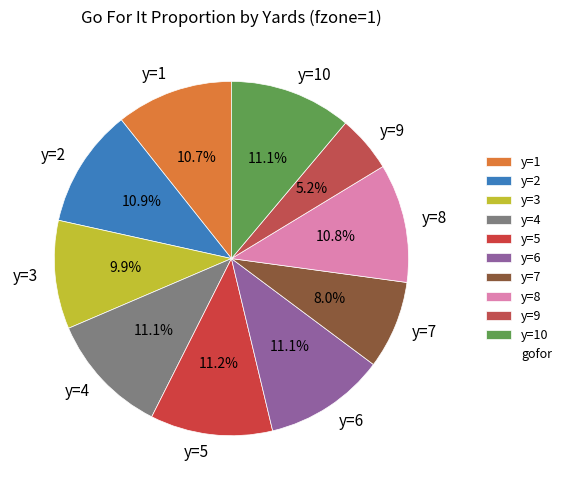

To the nearest percent, what is the difference between the largest and smallest slice percentages?

6%